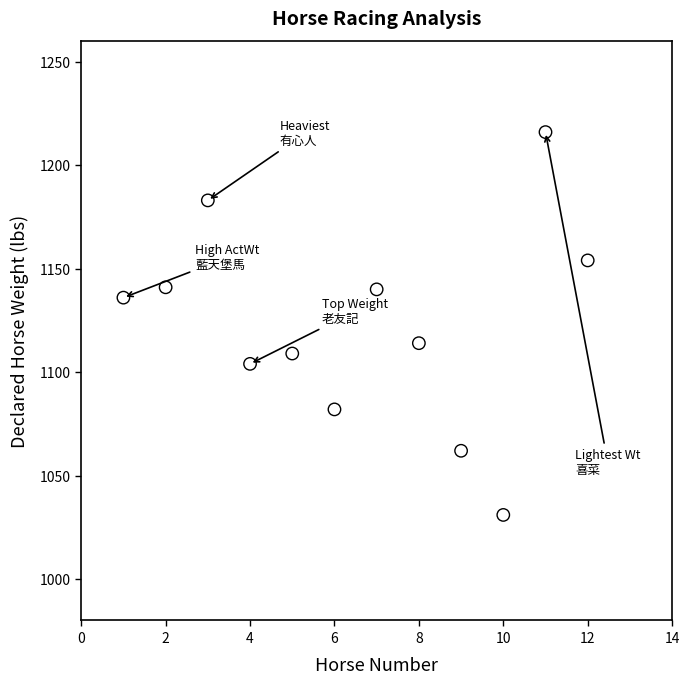

What is the range of X values (max minus min)?

11